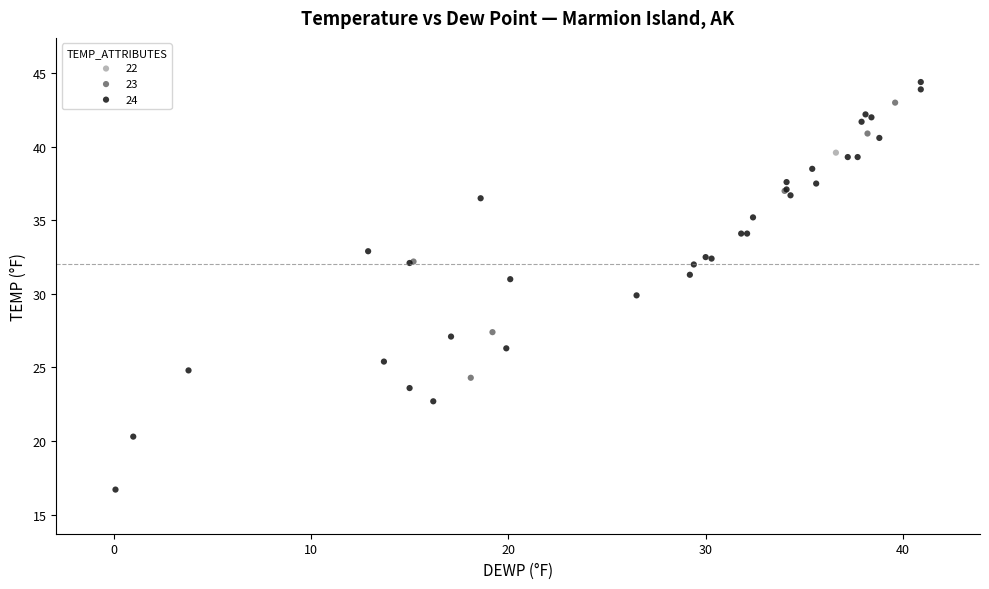

Which series reaches the maximum Y coordinate?

24